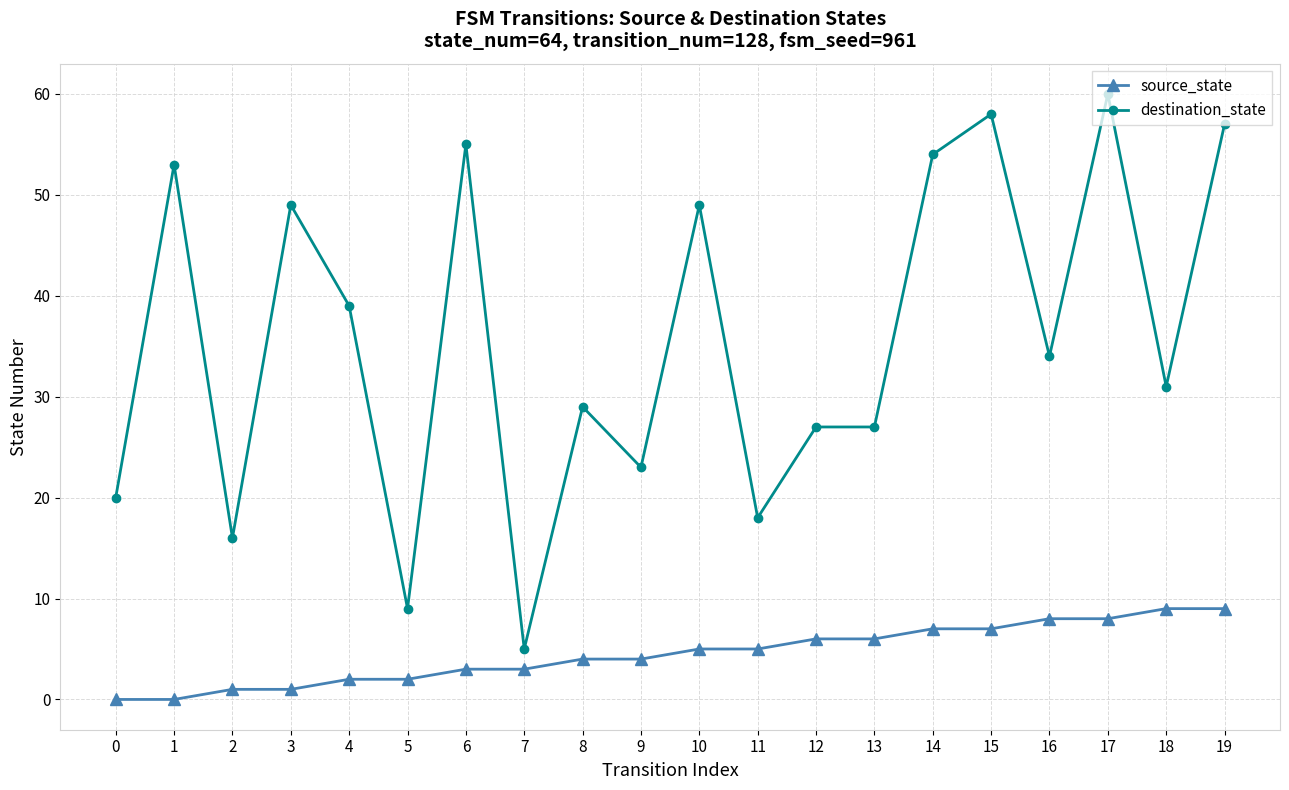

True or false: destination_state and source_state cross at least once.

False